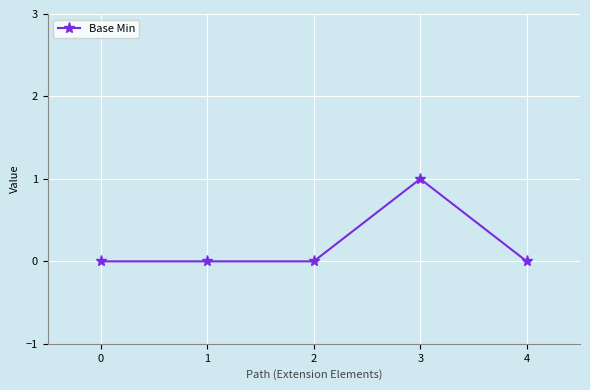

What is the value of the 4th point from the left?

1